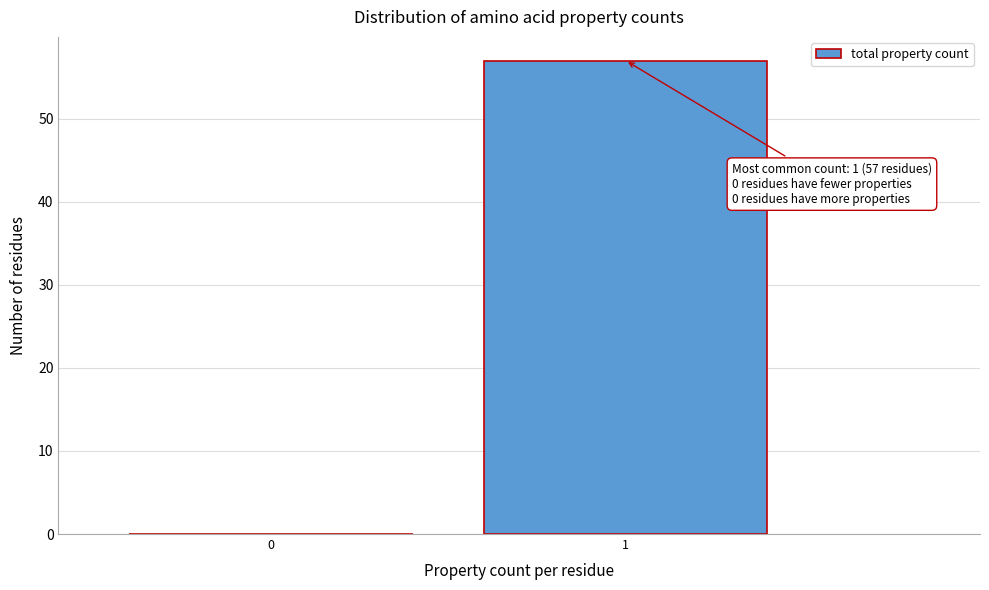

Reading left to right, transcribe all the data shown in this chart.

0=0	1=57